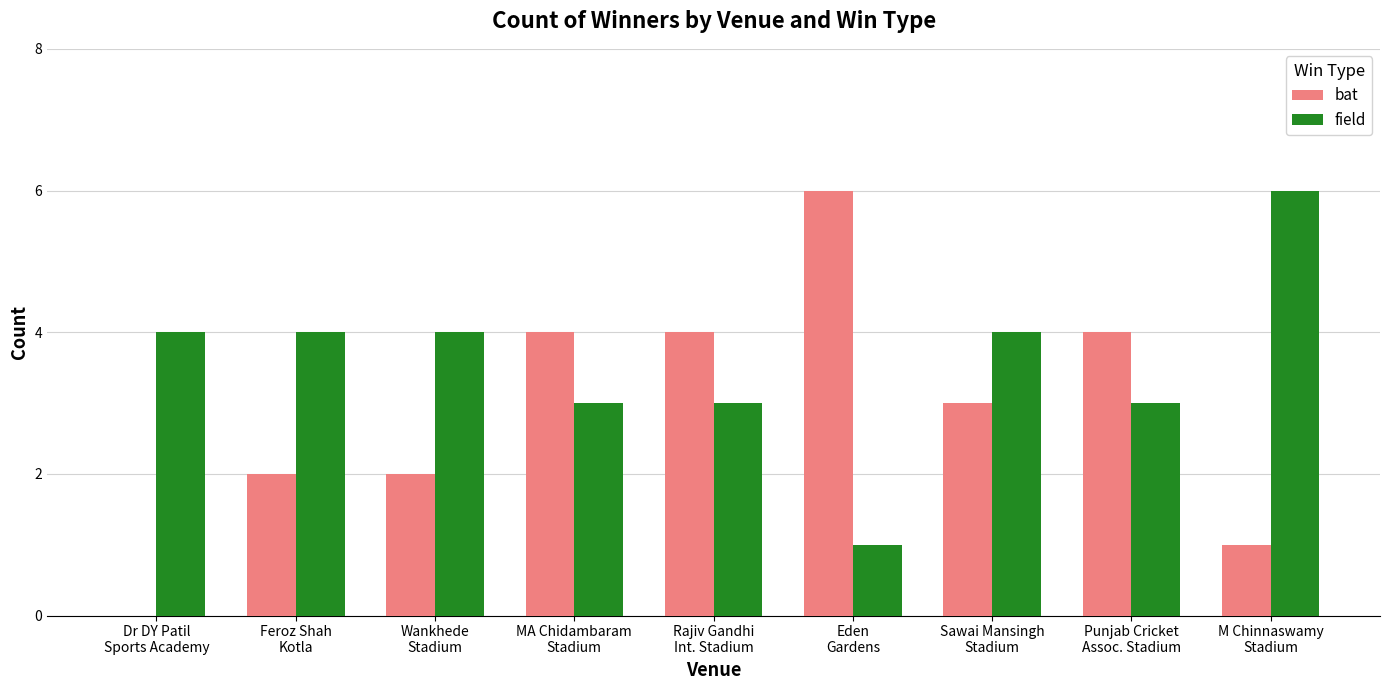

Is it true that bat equals 1 at MA Chidambaram
Stadium?

False